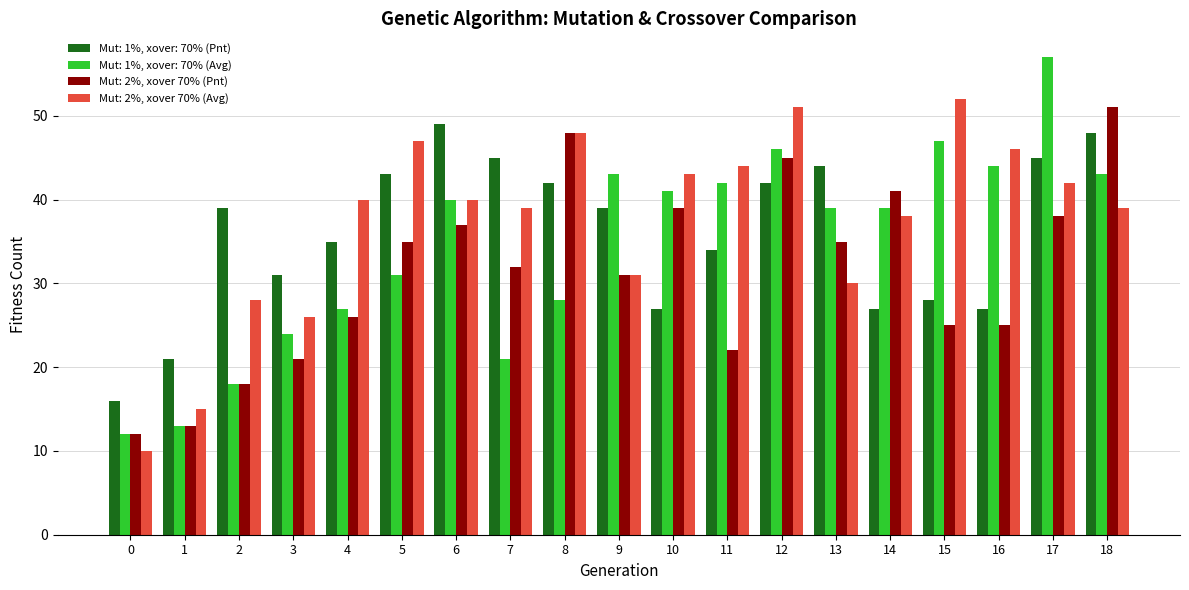

At which label is Mut: 2%, xover 70% (Pnt) closest to 31?

9